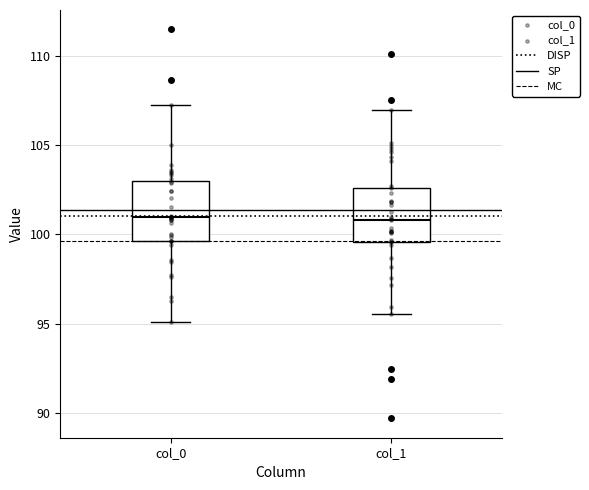

Reading left to right, read every box against the y-axis: the position of its median line, the range the box covers, and the ends of its whiskers. The values are not printed on the chart, so give them approximately, as read against the axis.

col_0: median 101.0, box 99.5 to 103.0, whiskers 95.0 to 107.0
col_1: median 101.0, box 99.5 to 102.5, whiskers 95.5 to 107.0